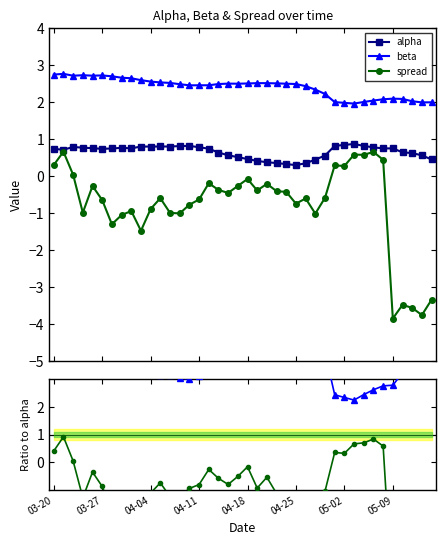

True or false: beta and beta/alpha cross at least once.

False